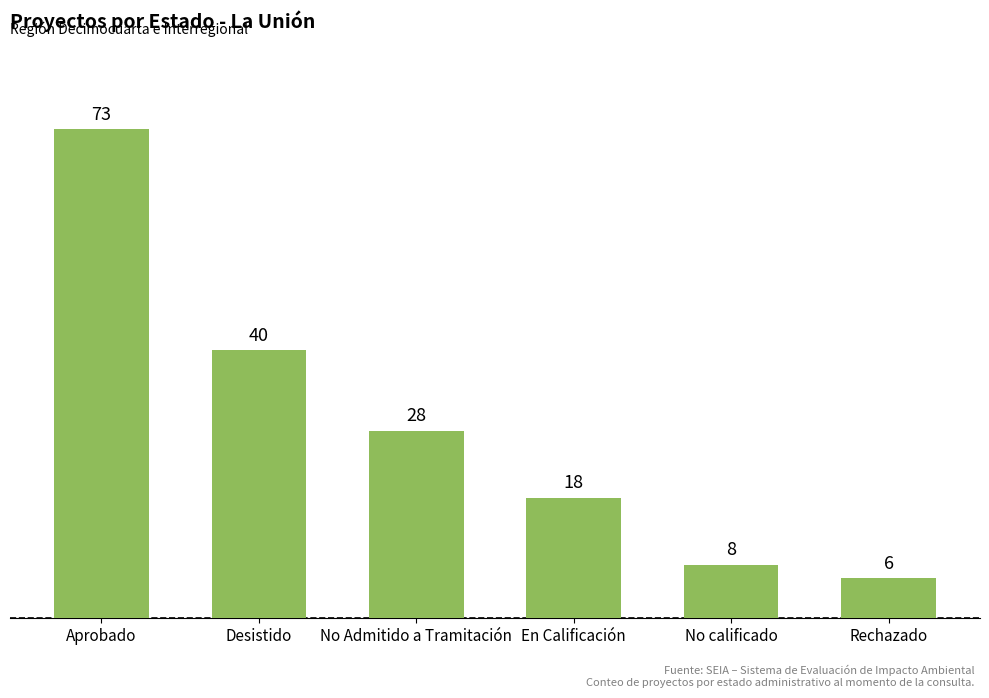

Reading right to left, what are all the values shown in this chart?

6	8	18	28	40	73